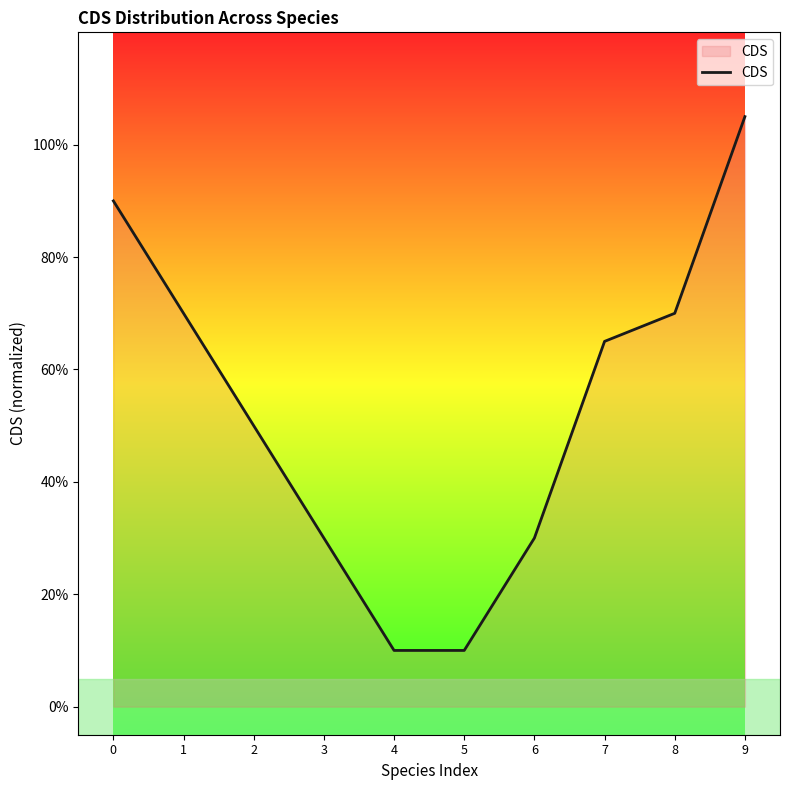

What is the minimum value shown in the chart?

0.1